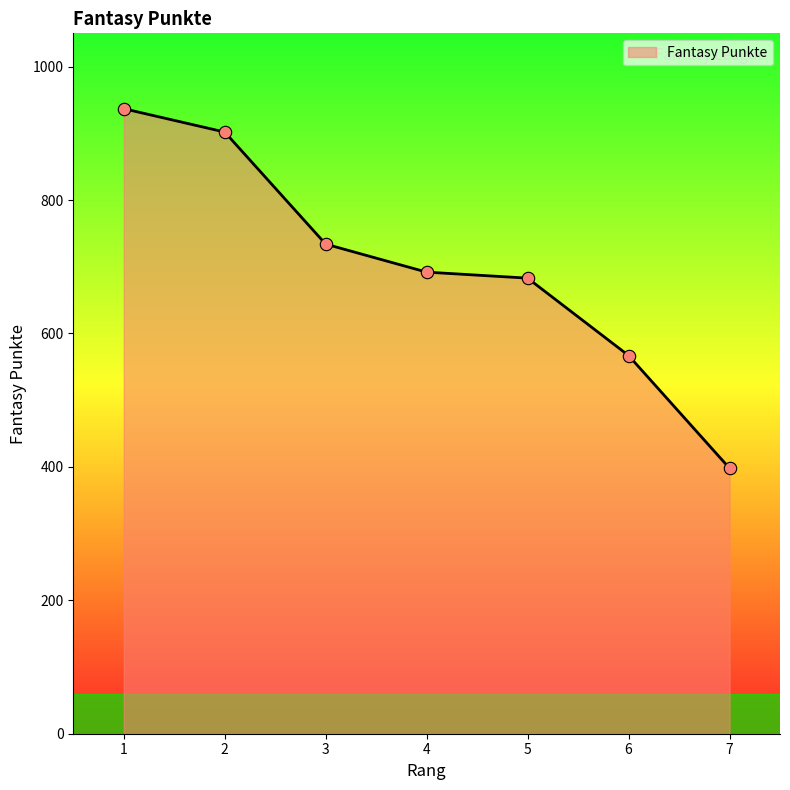

What is the ratio of the value at 4 to the value at 6?

1.2